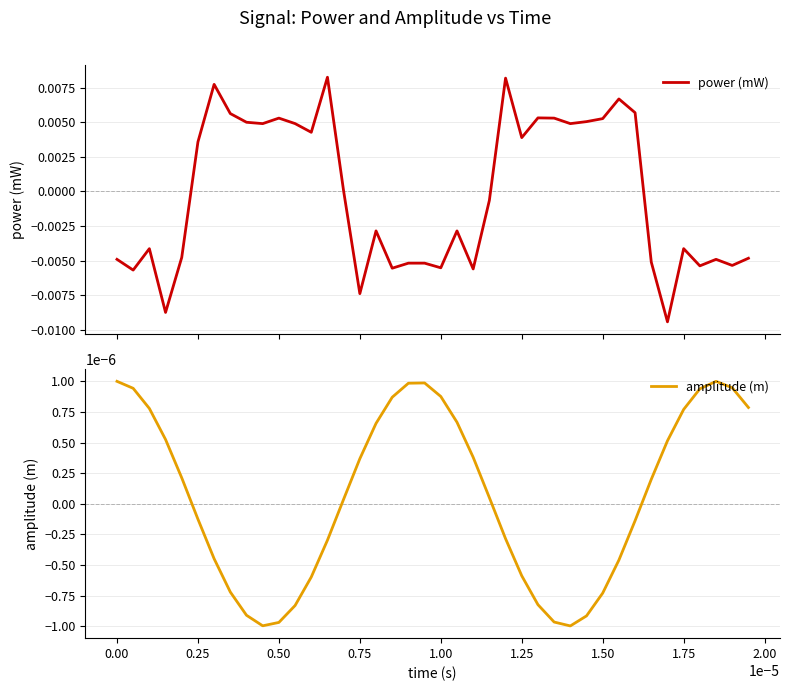

List the series in order of their overall mean, lowest first.

power (mW), amplitude (m)